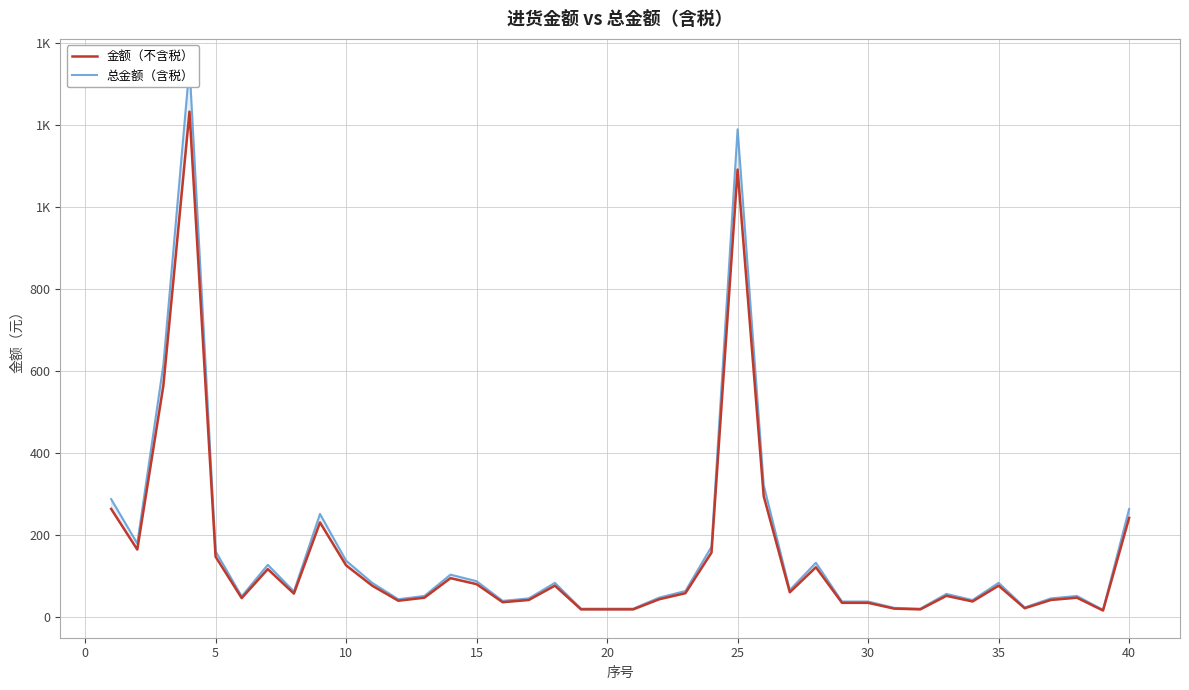

What is the difference between the 金额（不含税） values at 24 and 37?

1044.0